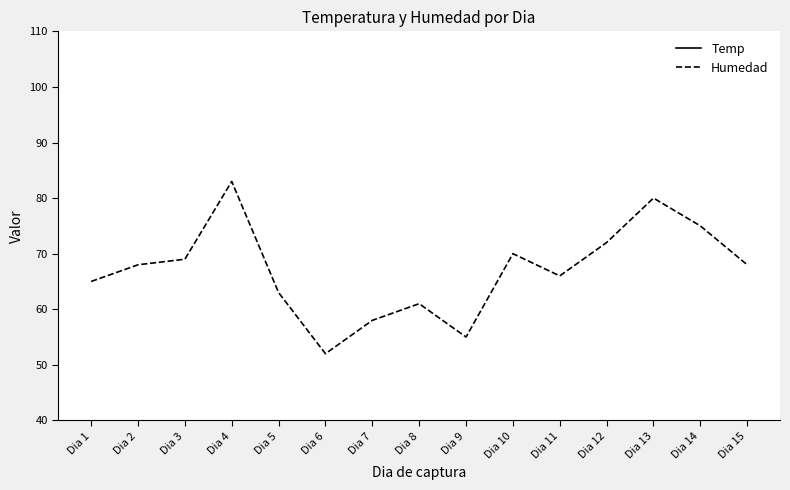

How many interior local valleys does the Humedad series have?

3